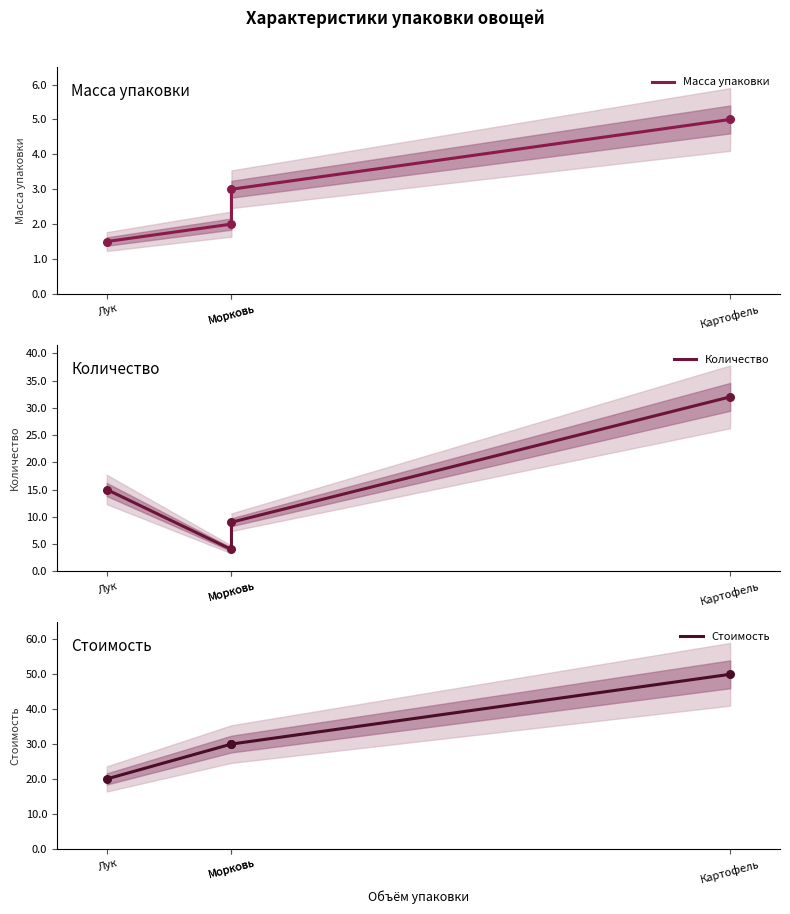

Which series reaches the maximum Y coordinate?

Стоимость